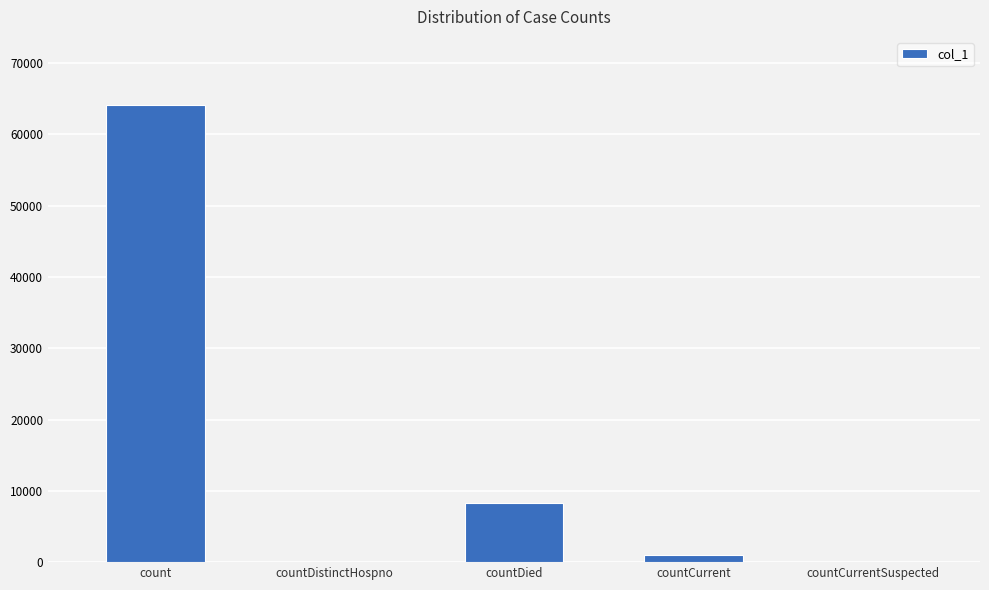

Between countDied and countCurrentSuspected, which is larger?

countDied